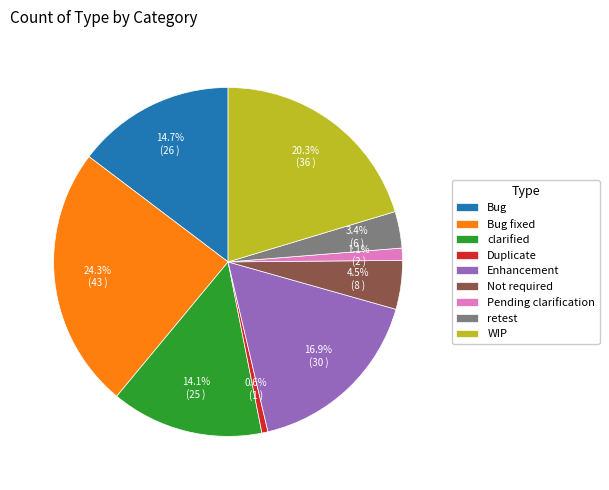

Rank the categories by value from highest to lowest.

Bug fixed, WIP, Enhancement, Bug, clarified, Not required, retest, Pending clarification, Duplicate